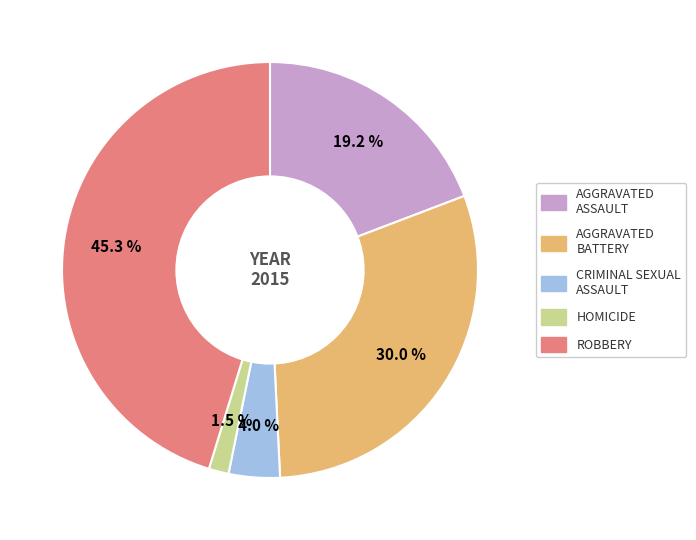

Does any single category account for the majority?

No